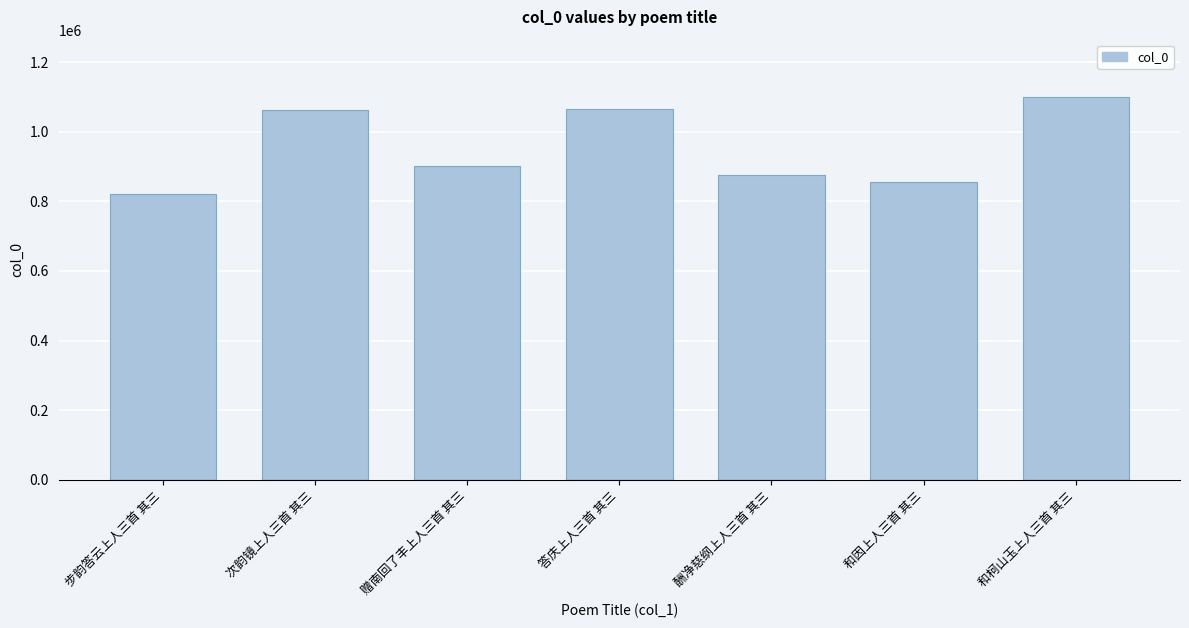

What position from the right is 和因上人三首 其三?

2